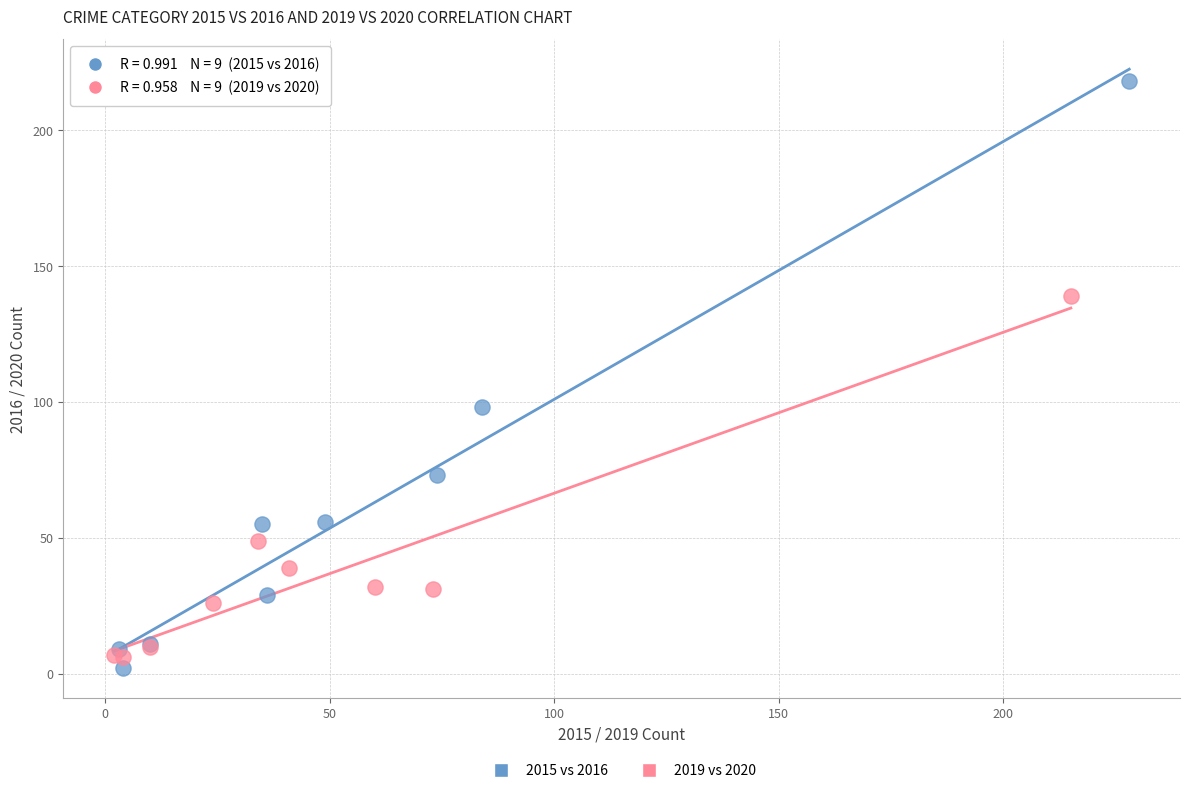

Which series has the largest Y range (max minus min)?

2015 vs 2016